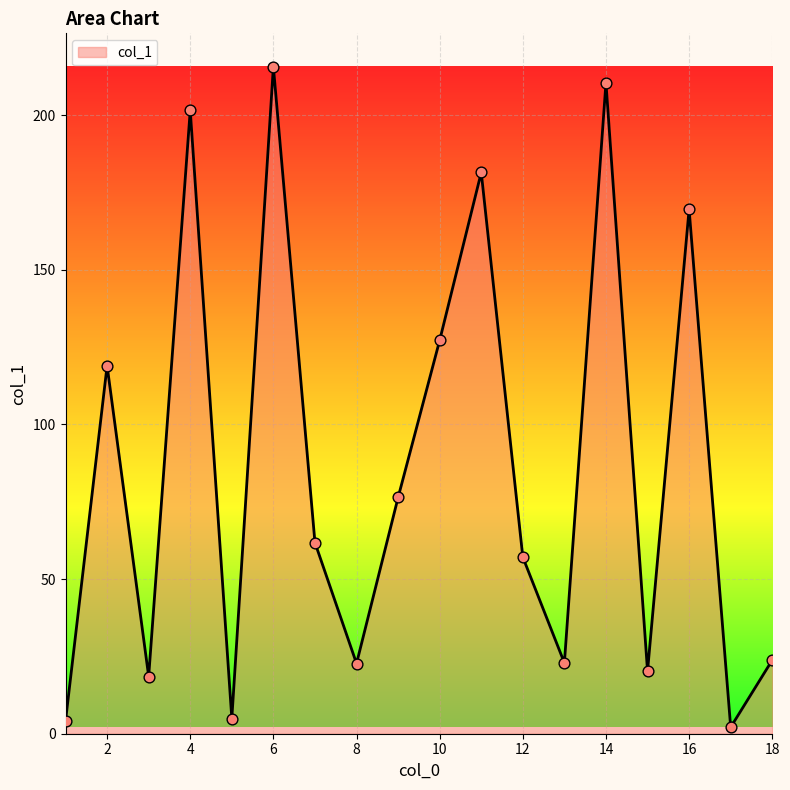

What is the greatest value displayed?

215.7